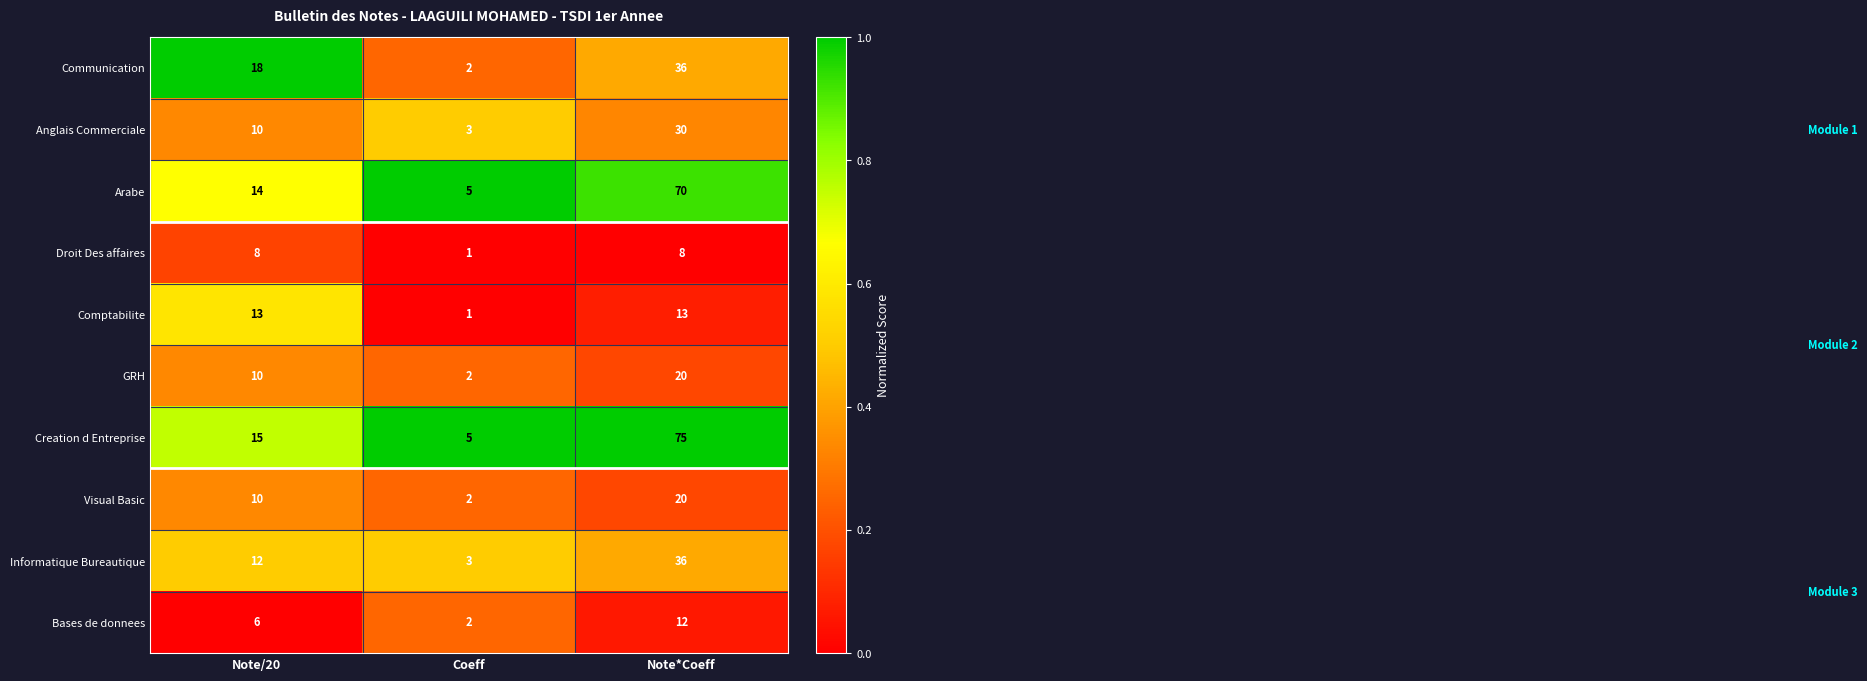

True or false: Creation d Entreprise has a value of 5 at Coeff.

True